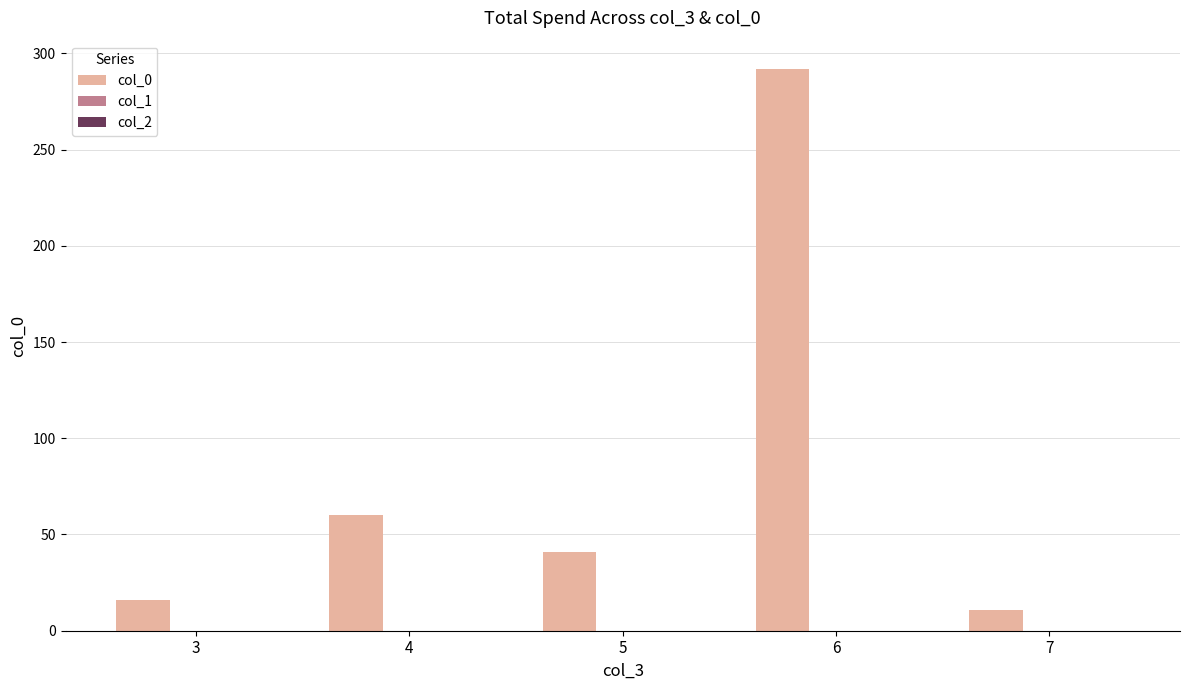

What is the greatest value displayed?

292